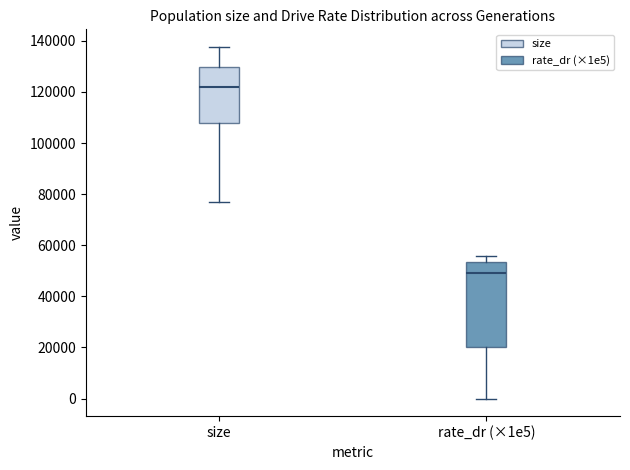

Which box's median line is the highest?

size